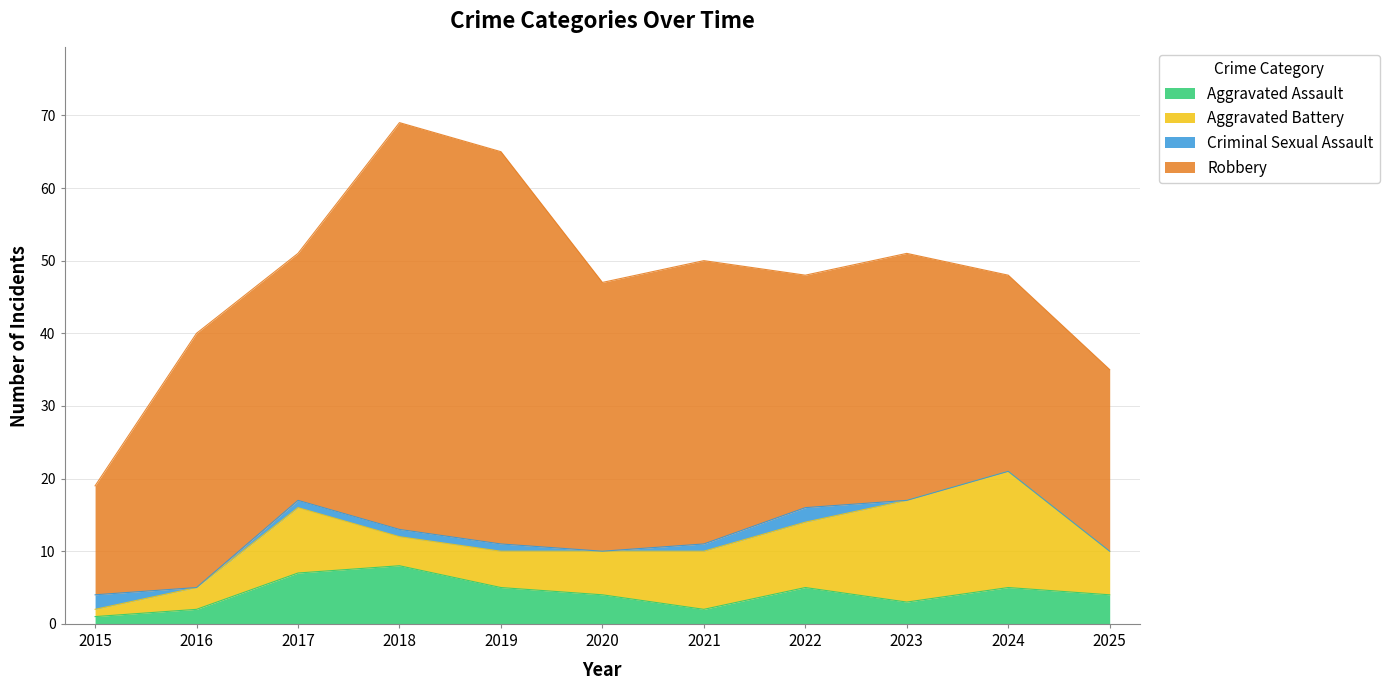

At how many categories does at least one series exceed 34?

5